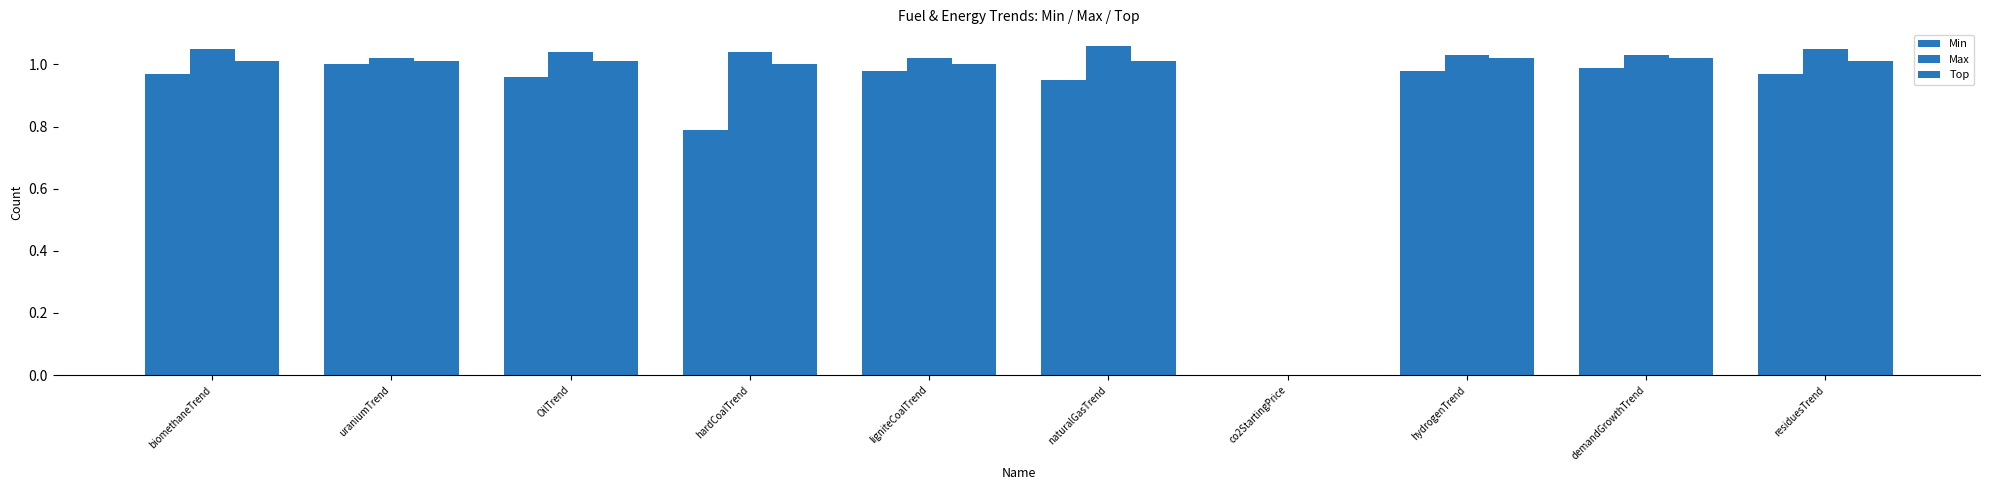

Count the number of categories in the chart.

10